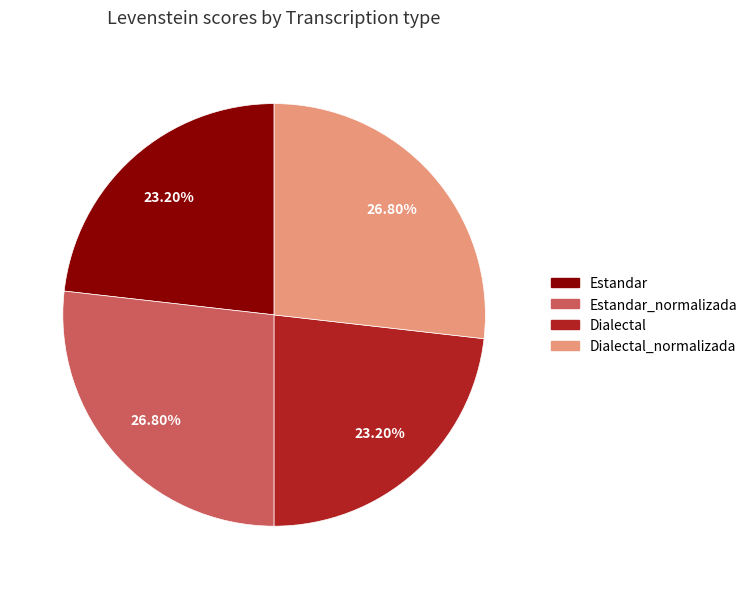

Does any single category account for the majority?

No